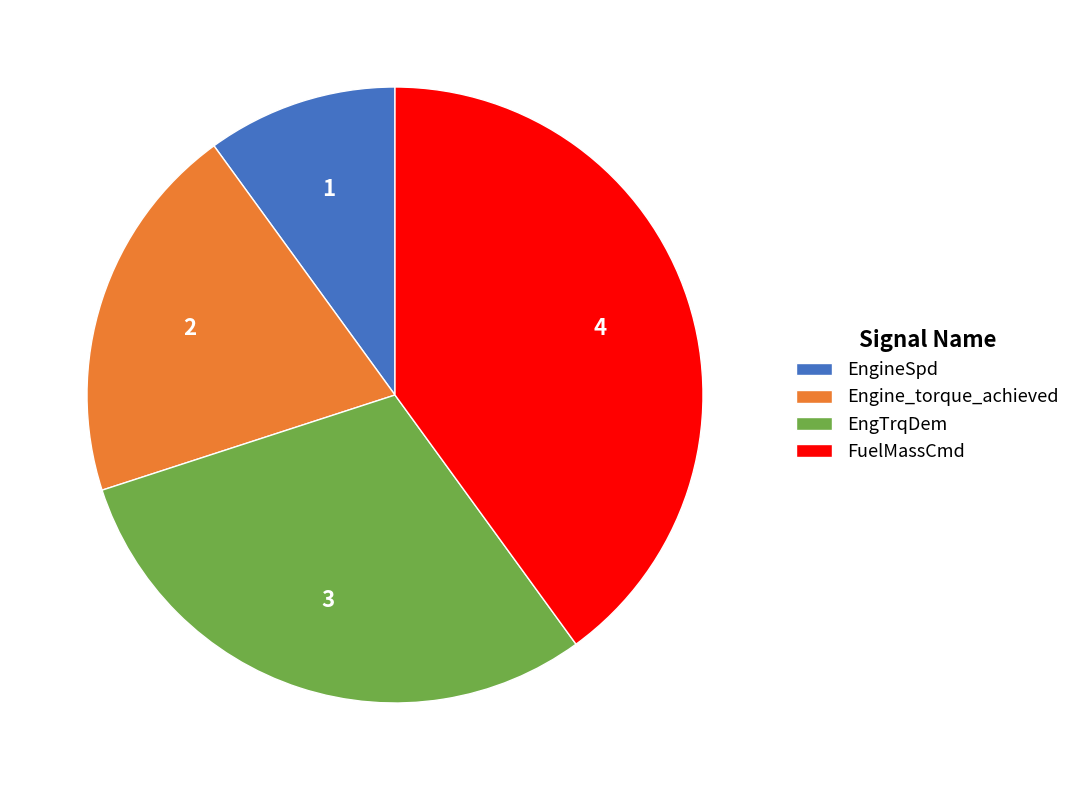

Is it true that FuelMassCmd is 40% of the pie?

True